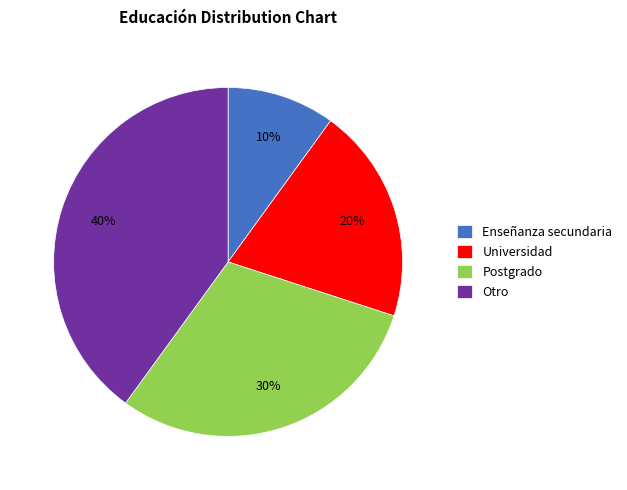

Approximately how many times larger is the value at Universidad compared to Postgrado?

0.7